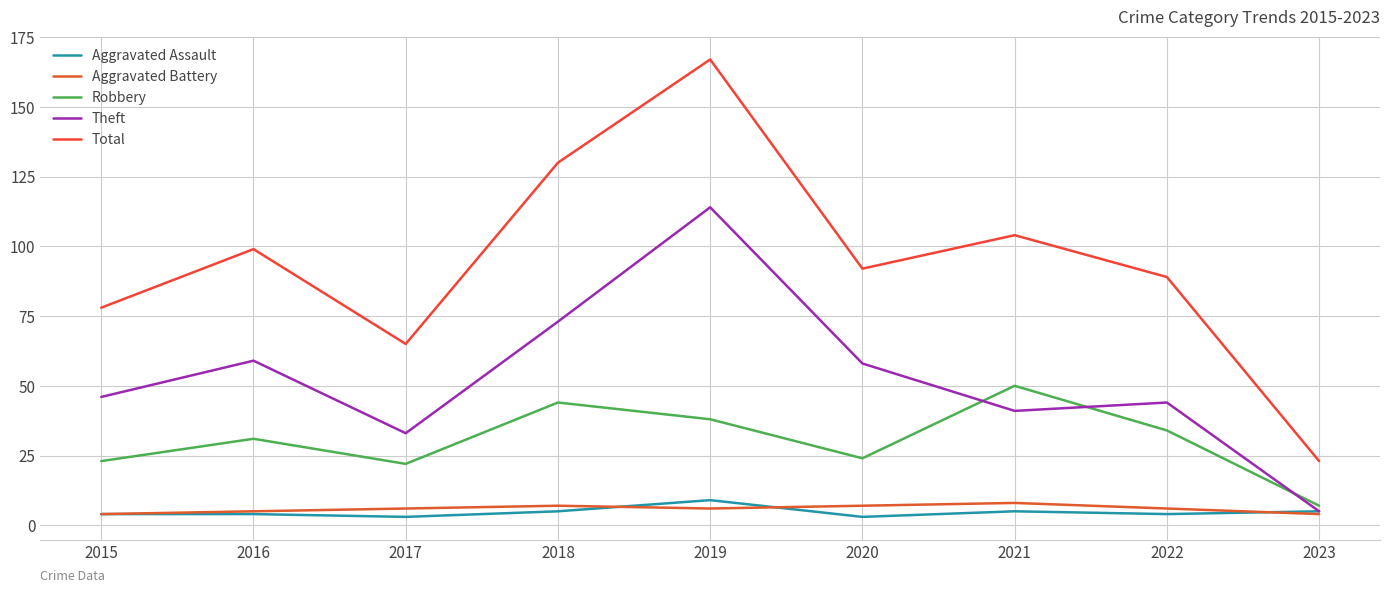

At which category is the sum across all series the highest?

2019